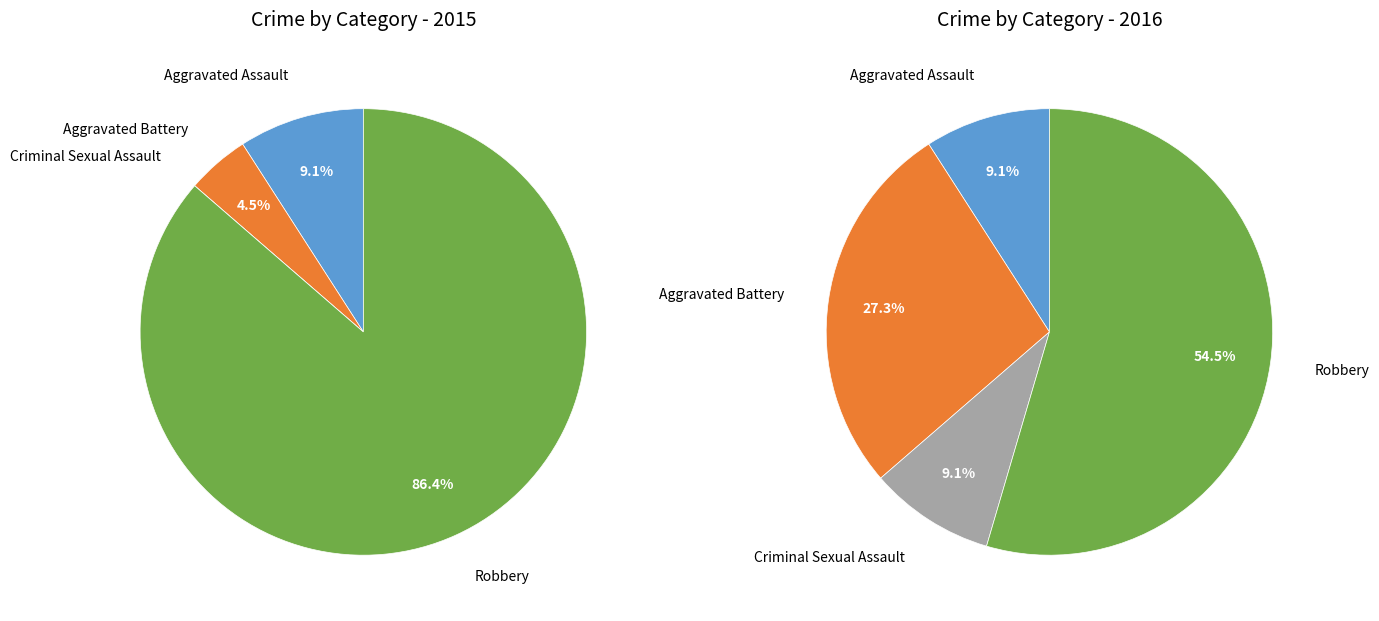

What percentage do values_2016 and 3 together represent?

90.9%